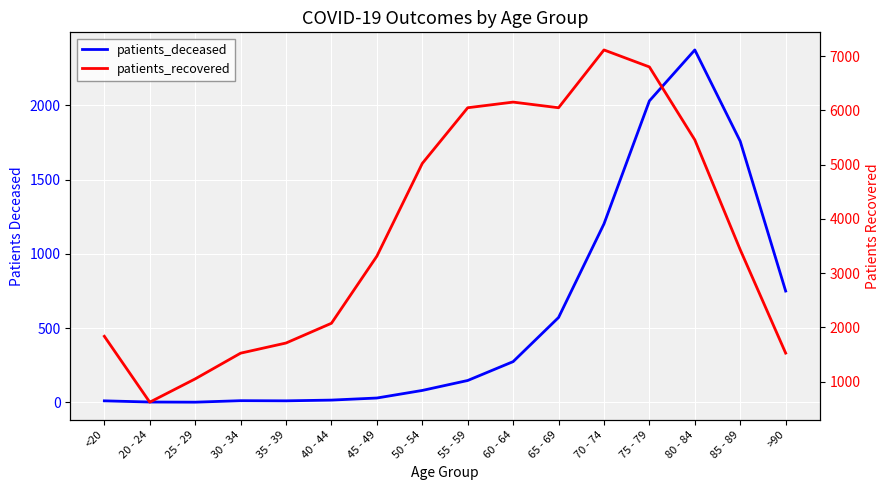

Between <20 and >90, which is larger?

>90